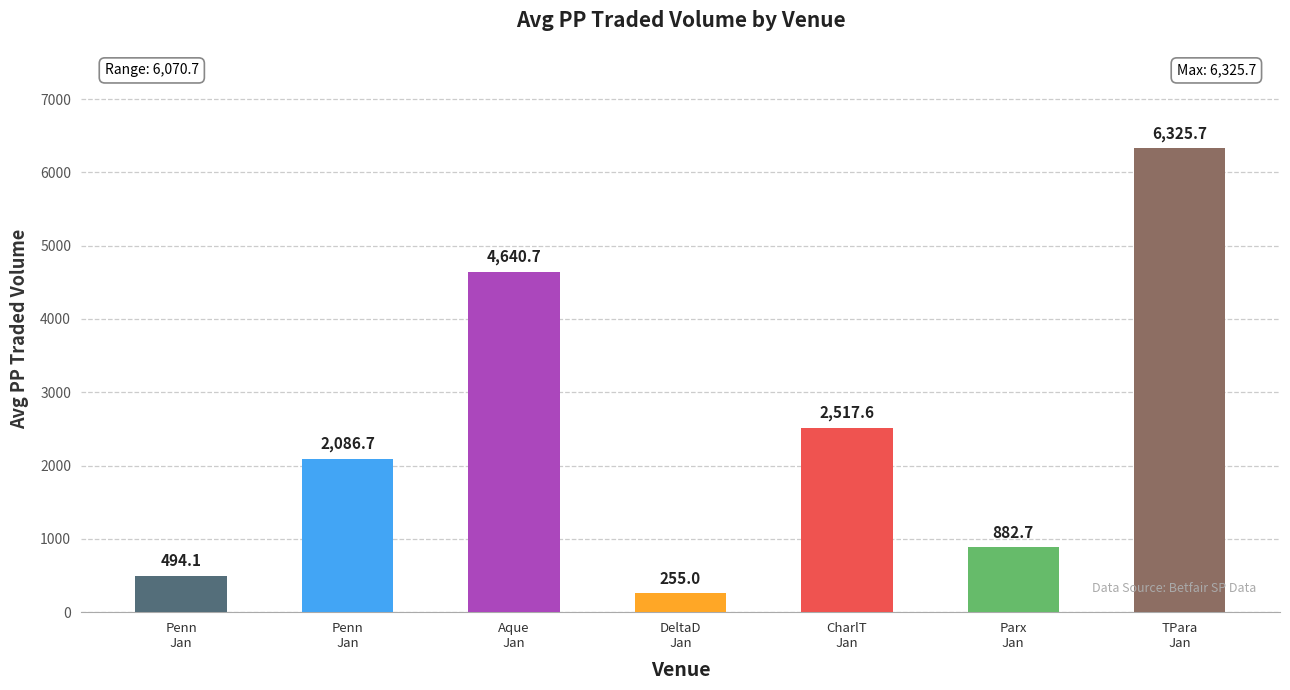

How many values exceed 2086?

4